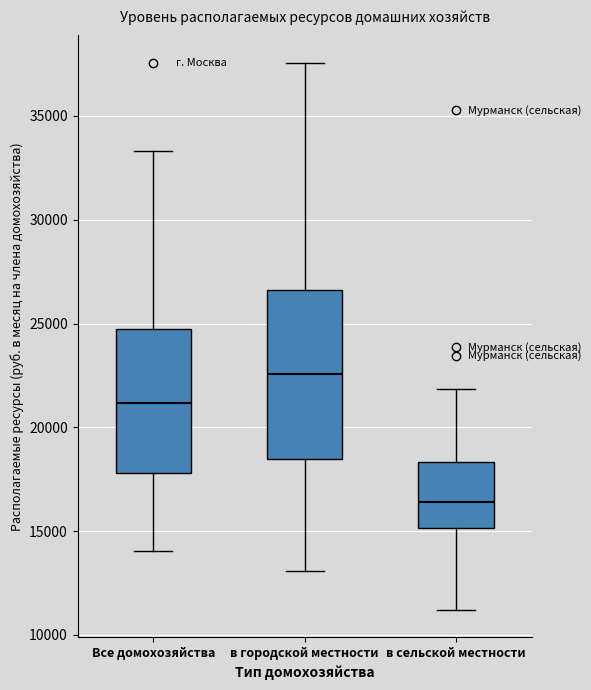

Where does the median line of the box for Все домохозяйства sit on the y-axis? The values are not printed on the chart, so give them approximately, as read against the axis.

21000